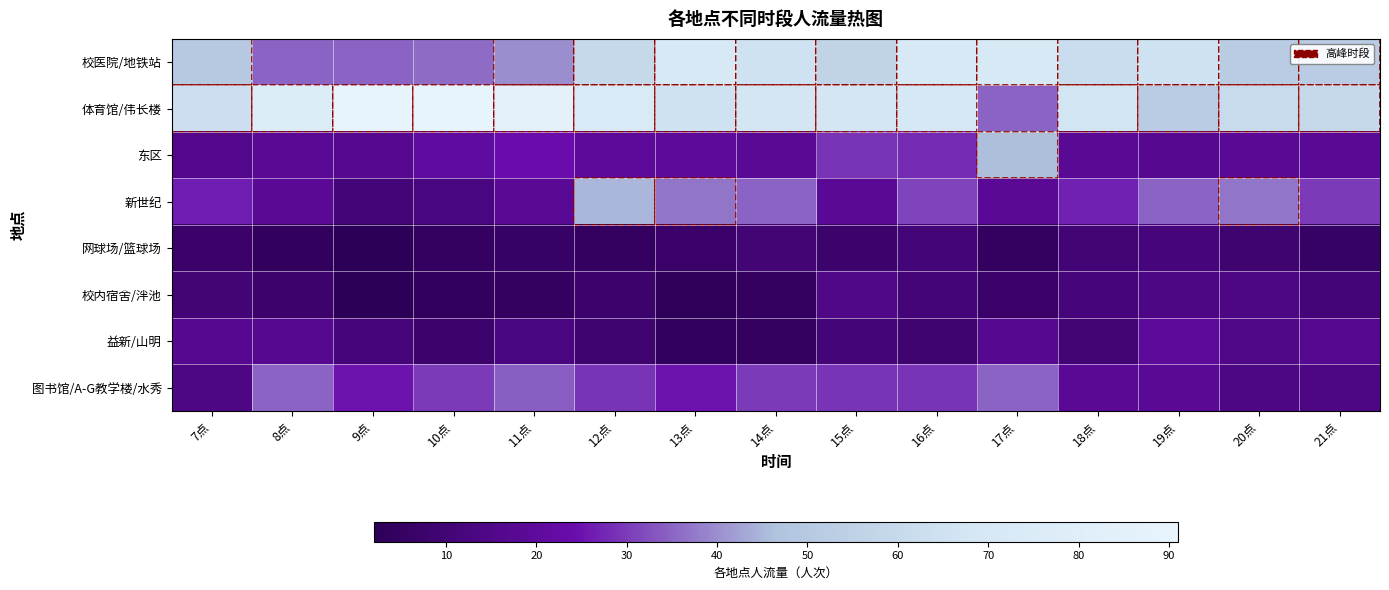

What is the smallest value displayed?

2